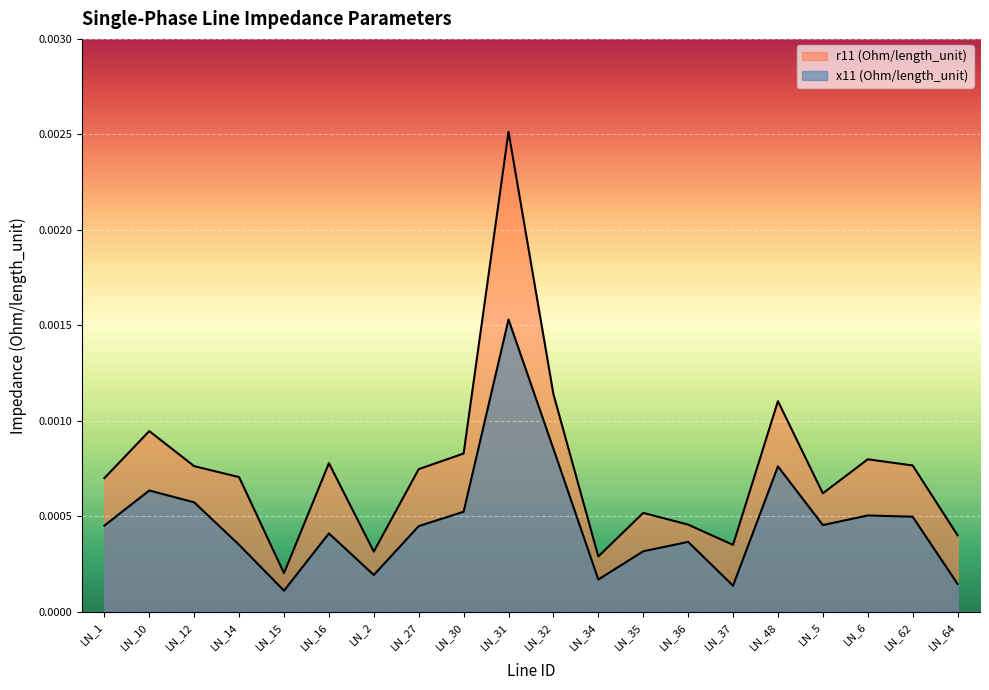

Which category has the lowest value in the x11 (Ohm/length_unit) series?

LN_15